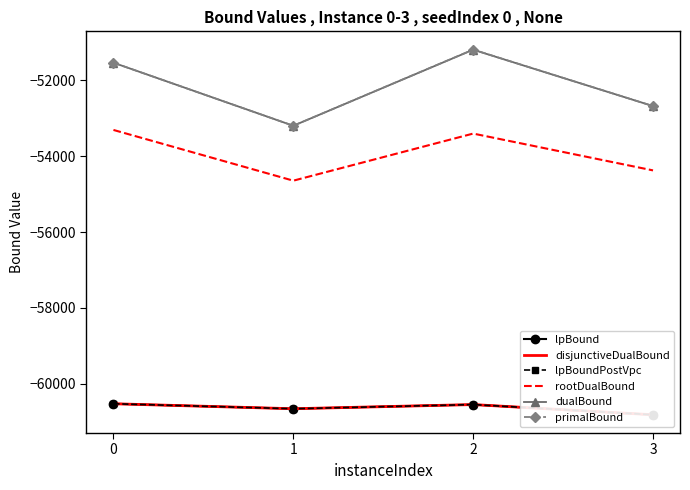

At which category does dualBound reach its first local valley?

1